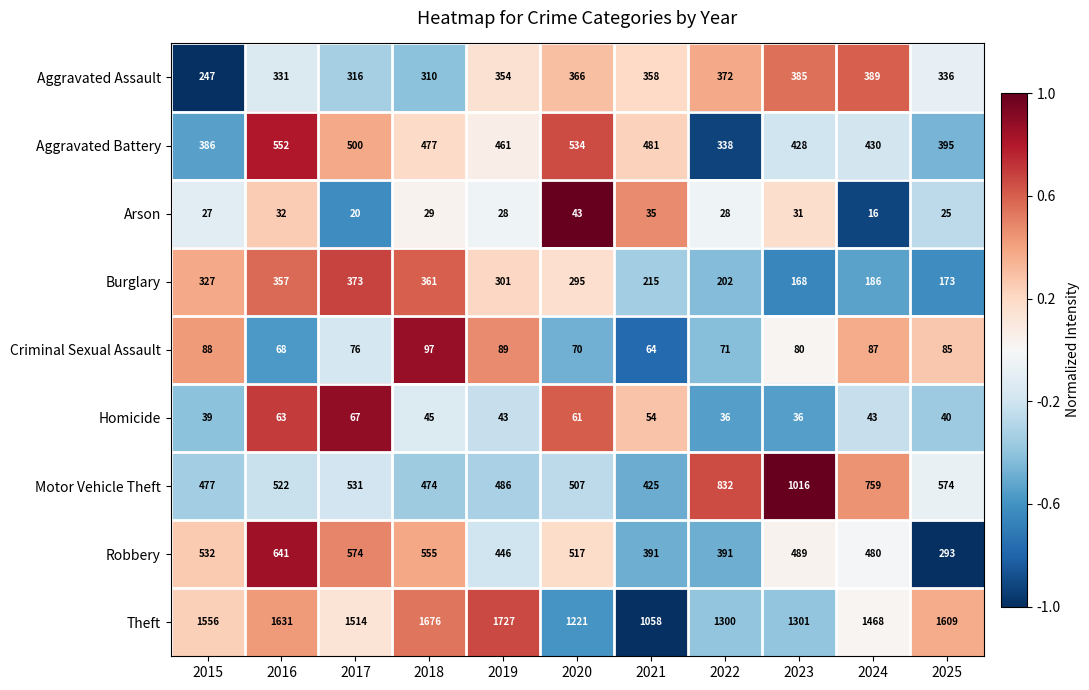

Read the Theft value at 2023, to the nearest 10.

1300